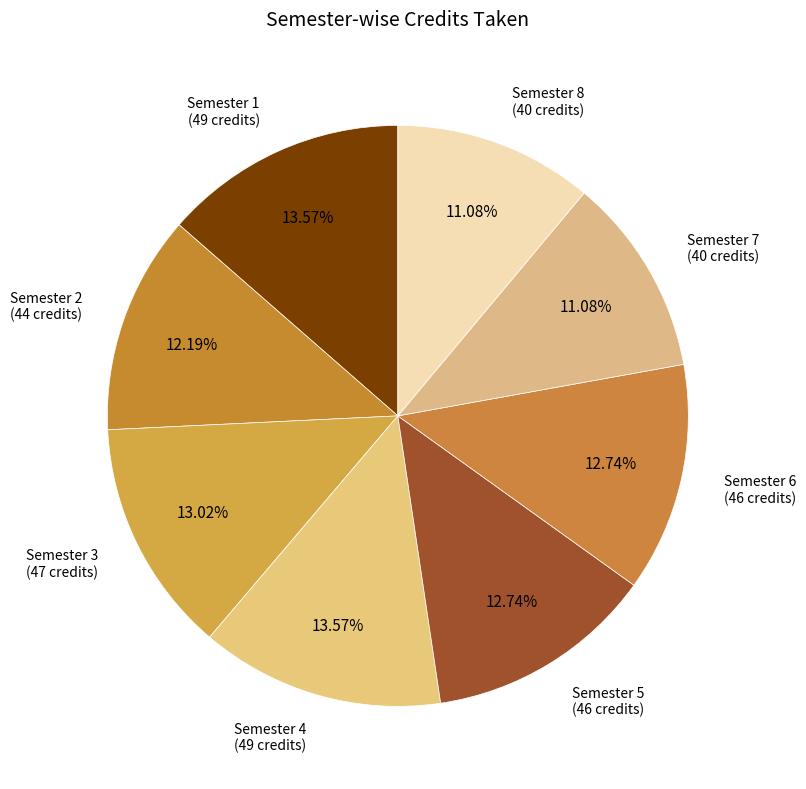

Which slice is the smallest?

Semester 7